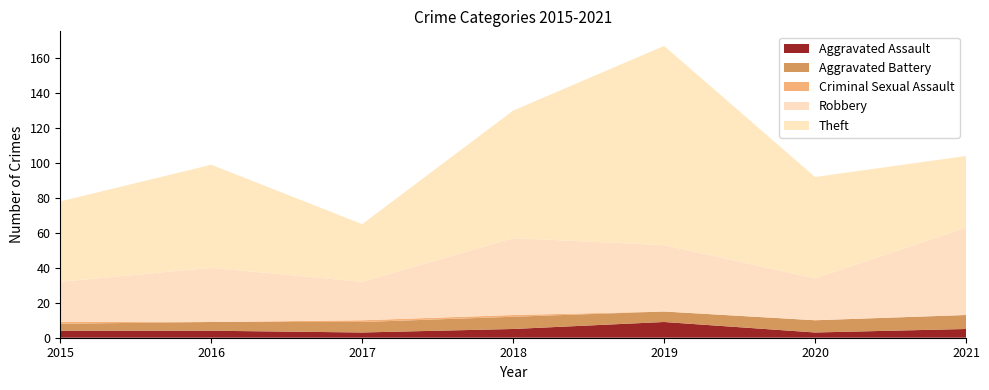

Reading left to right, list all the values displayed in this chart.

Aggravated Assault: 4	4	3	5	9	3	5
Aggravated Battery: 4	5	6	7	6	7	8
Criminal Sexual Assault: 1	0	1	1	0	0	0
Robbery: 23	31	22	44	38	24	50
Theft: 46	59	33	73	114	58	41